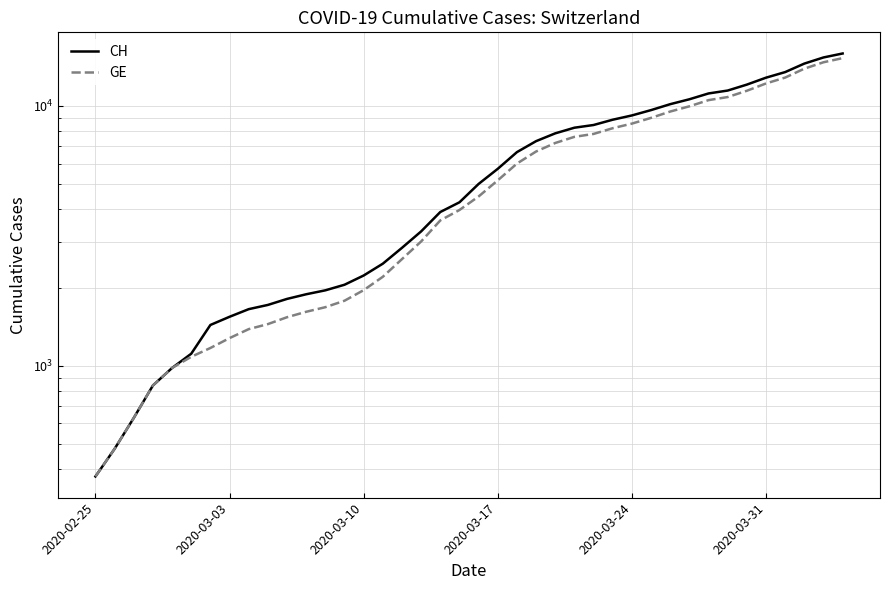

What are all the series names shown in the legend?

CH, GE